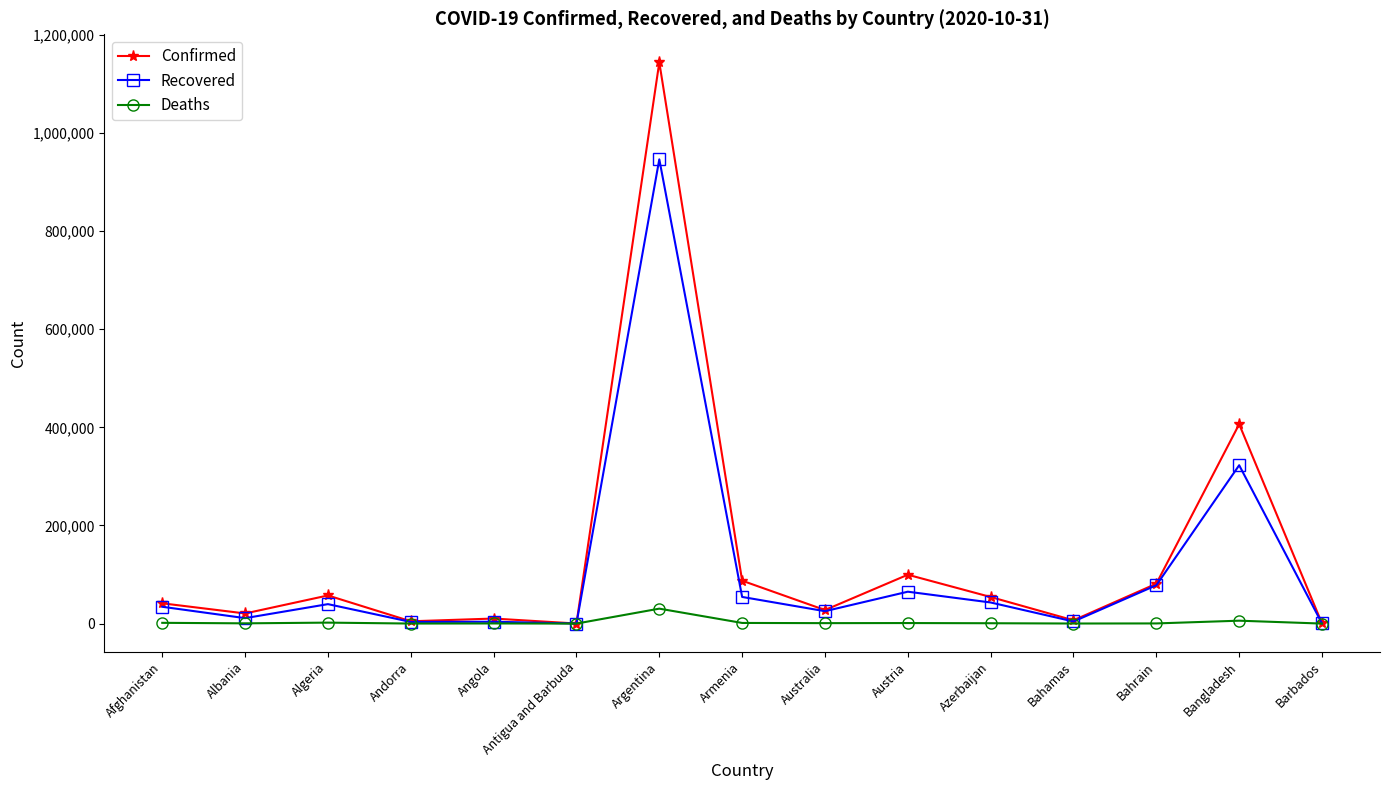

What position from the left is Azerbaijan?

11